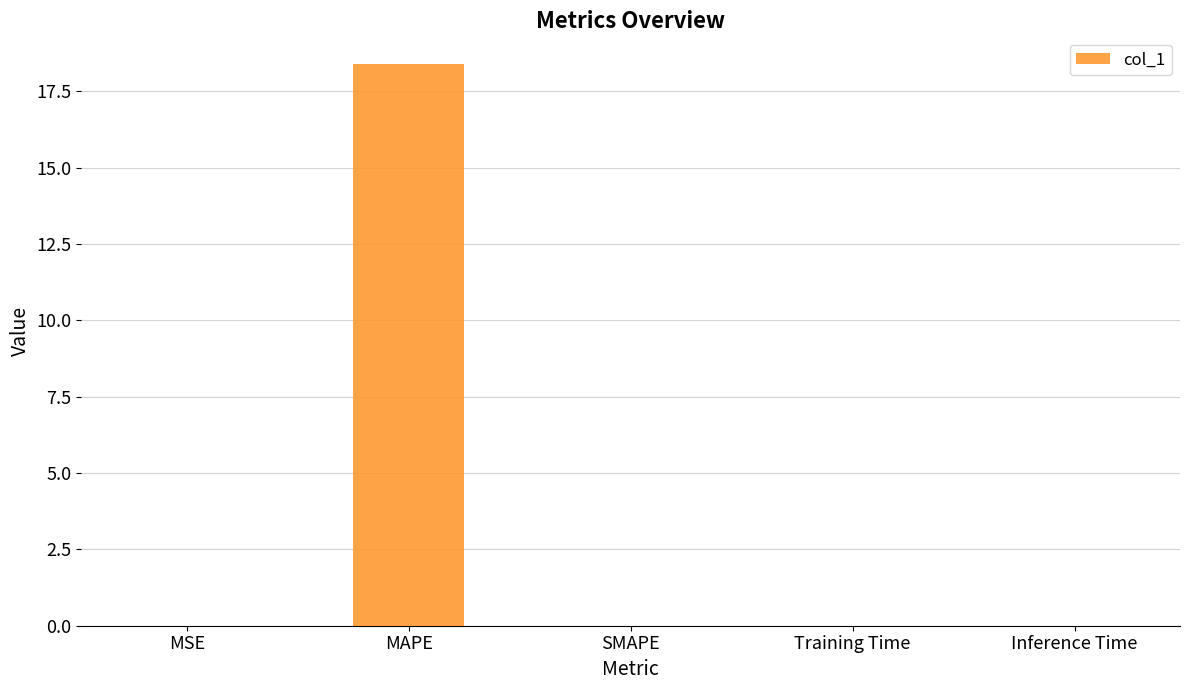

Are the bars horizontal?

No